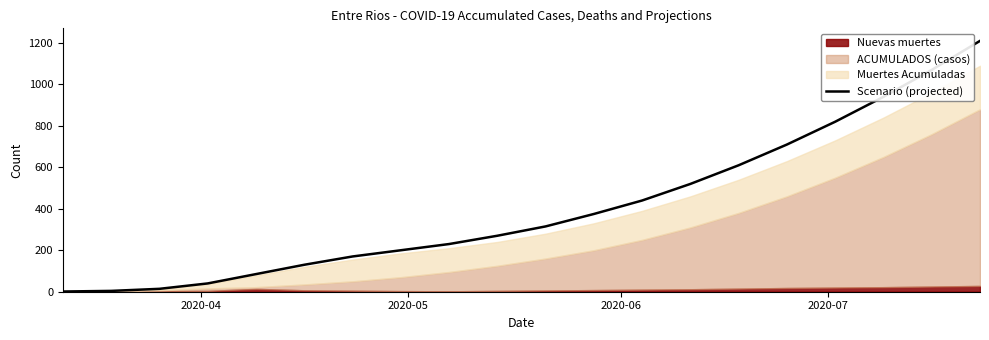

Which label corresponds to the smallest value in the chart?

2020-04